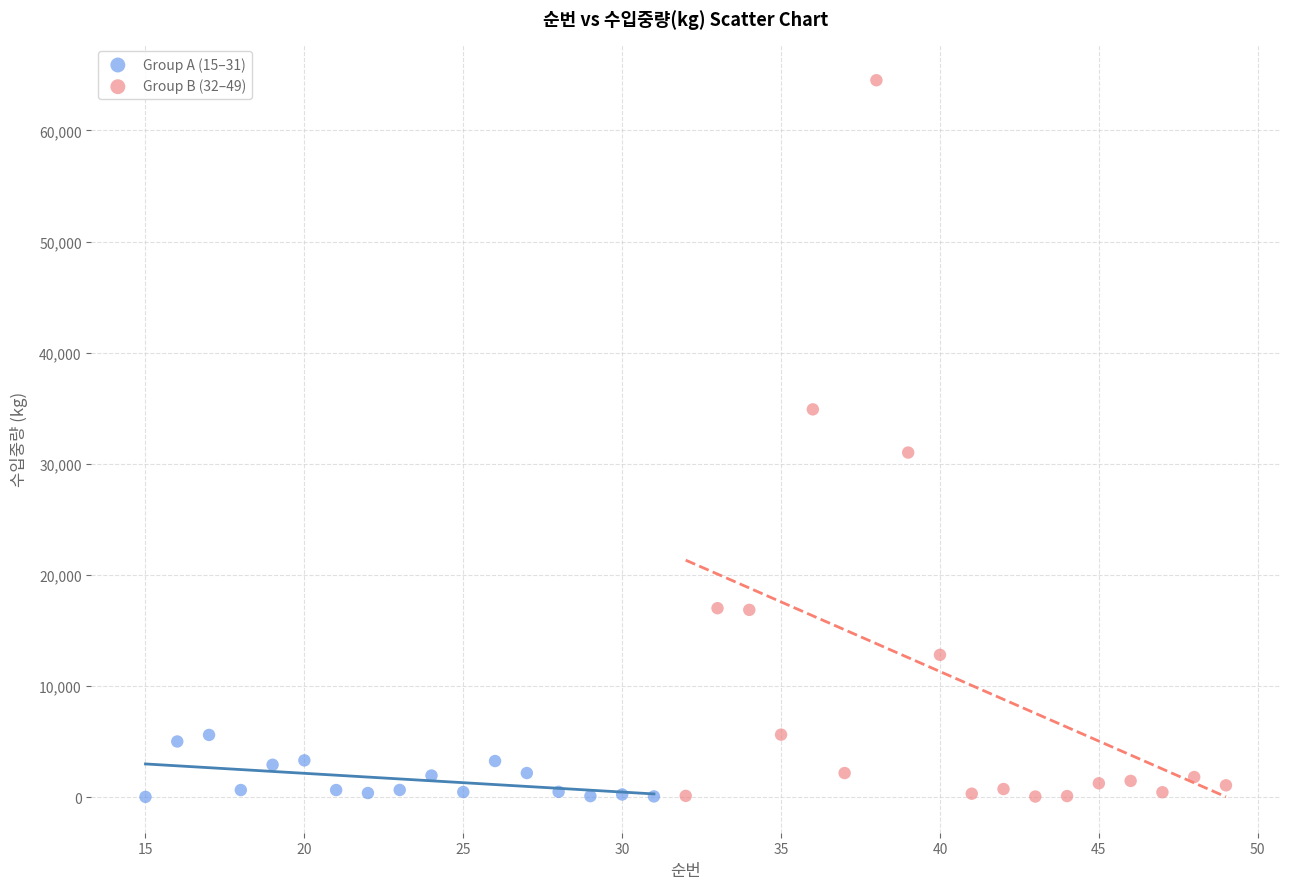

Which series has the largest Y range (max minus min)?

Group B (32–49)